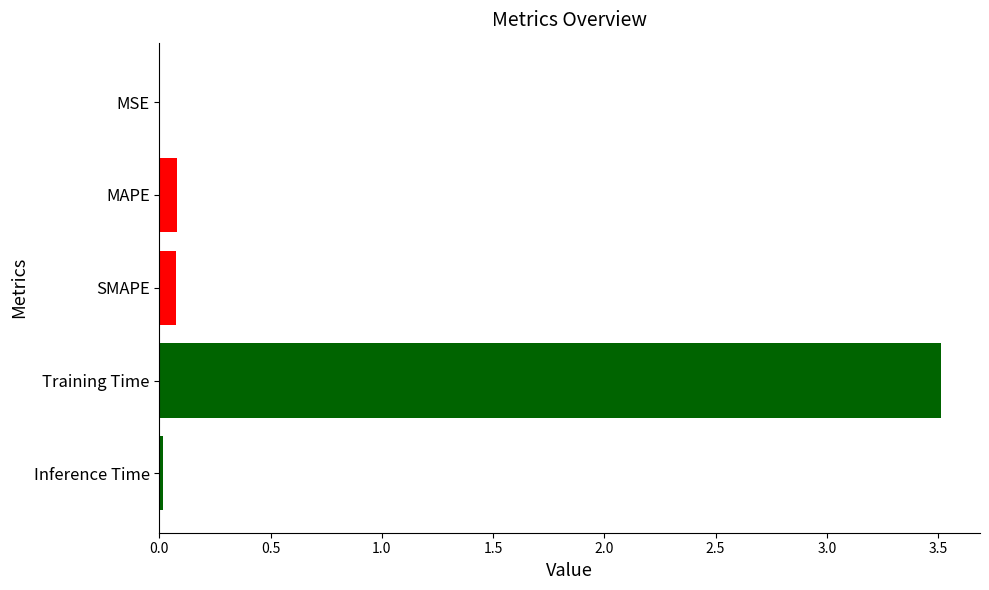

Is it true that the value at Inference Time is 0.0?

True